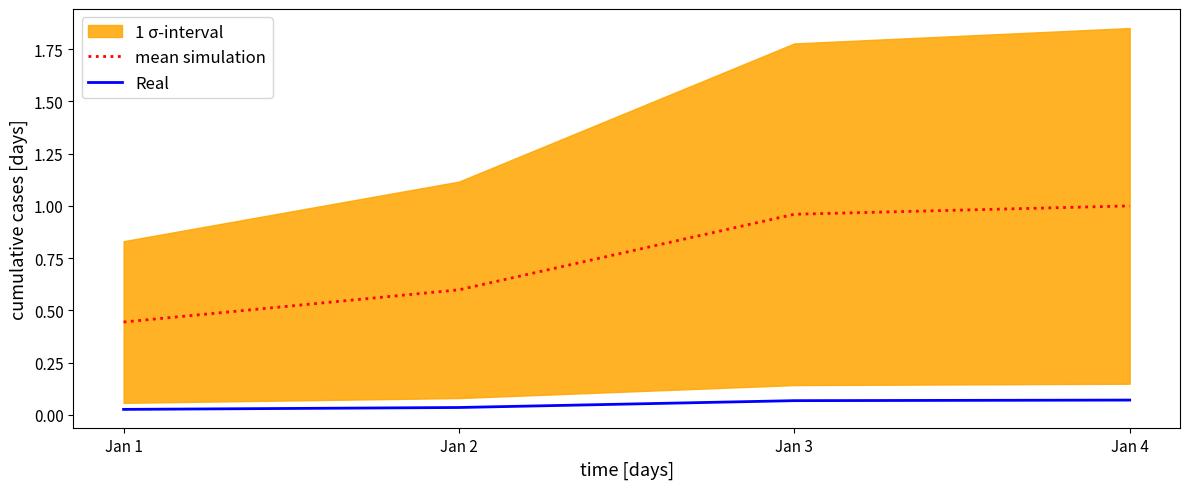

Reading left to right, extract all data points from this chart.

mean simulation: 0.4	0.6	1.0	1.0
Real: 0.0	0.0	0.1	0.1